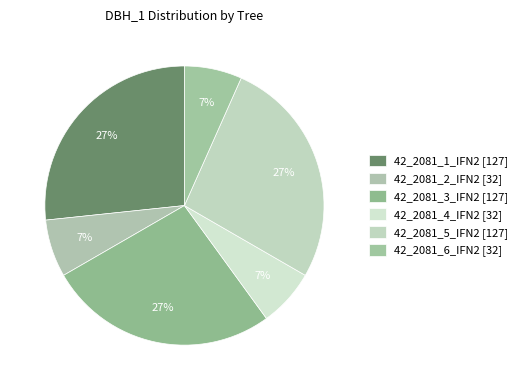

True or false: 42_2081_5_IFN2 accounts for 16% of the total.

False